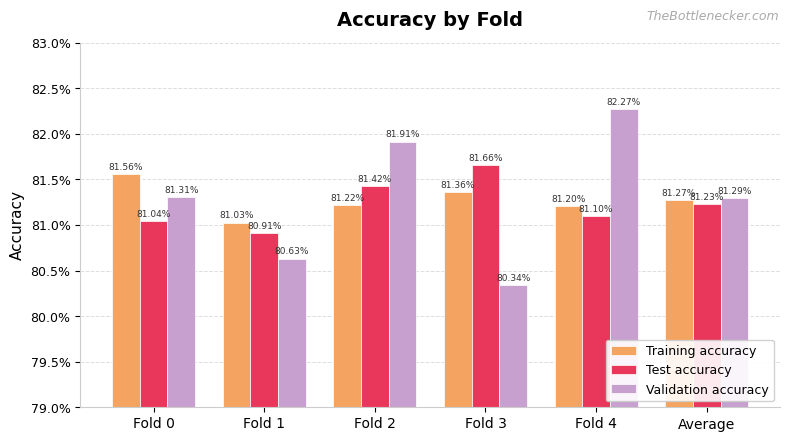

True or false: Test accuracy has a value of 1.4 at Fold 3.

False